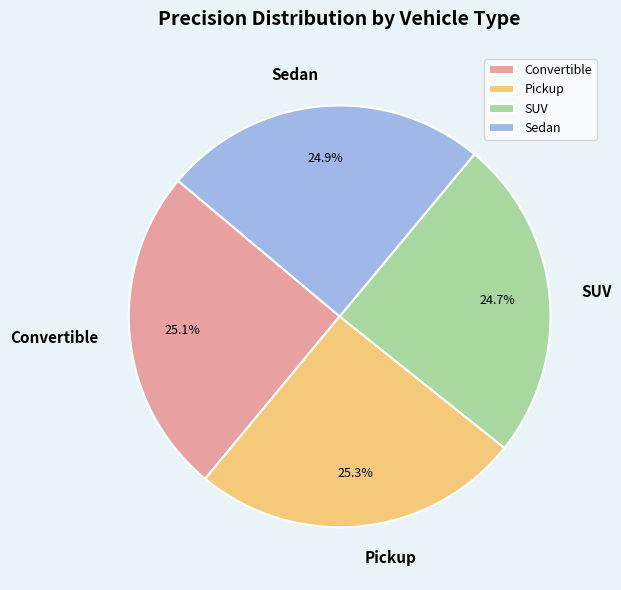

The Sedan slice represents 25% of the pie. True or false?

True